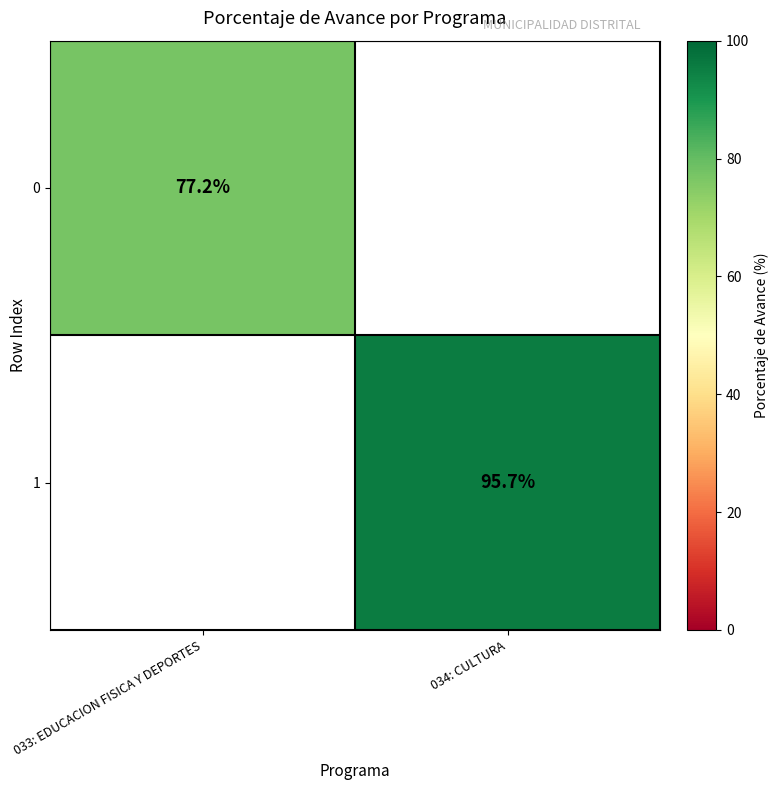

Is it true that 1 equals 145.0 at 034: CULTURA?

False